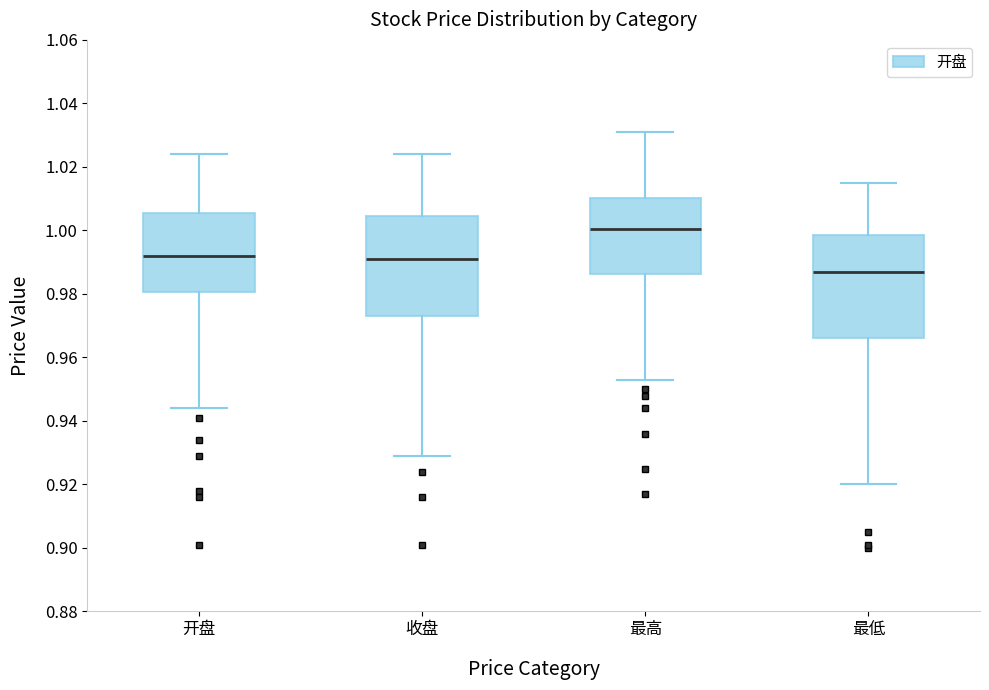

Which box's median line is the highest?

最高